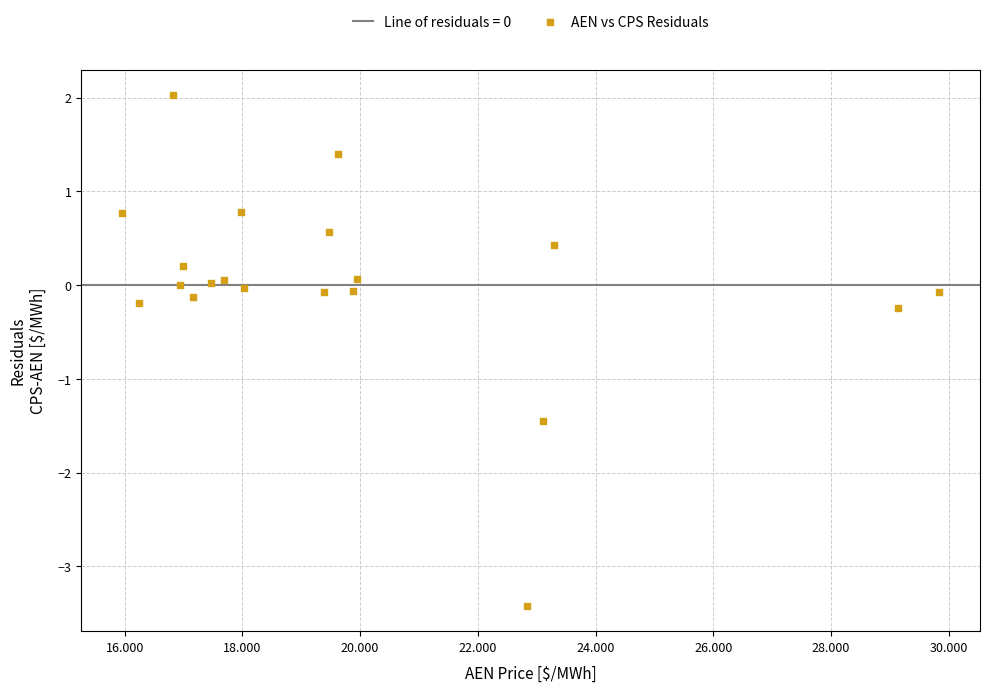

What is the range of X values (max minus min)?

13.9